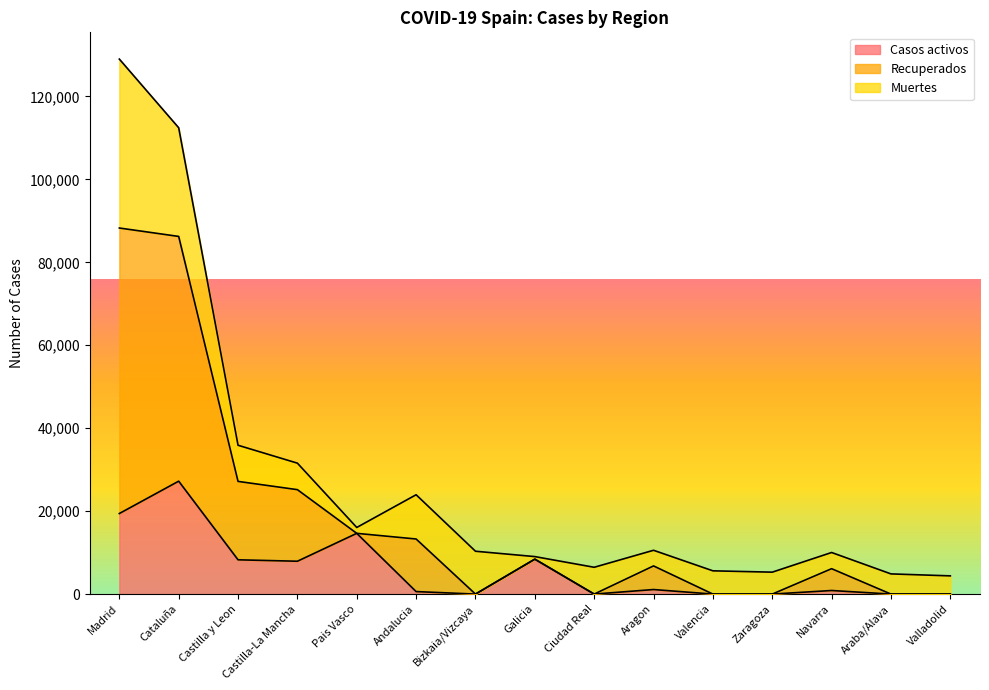

Does the chart have visible grid lines?

No